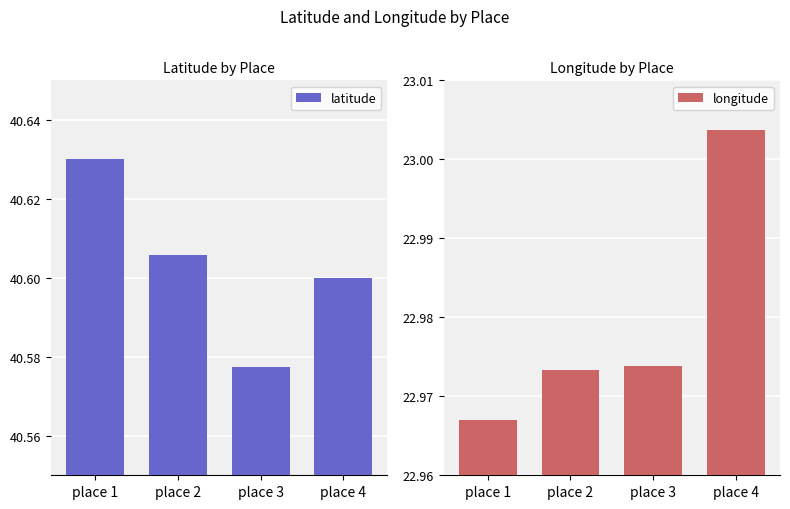

How many distinct data groups are displayed?

2